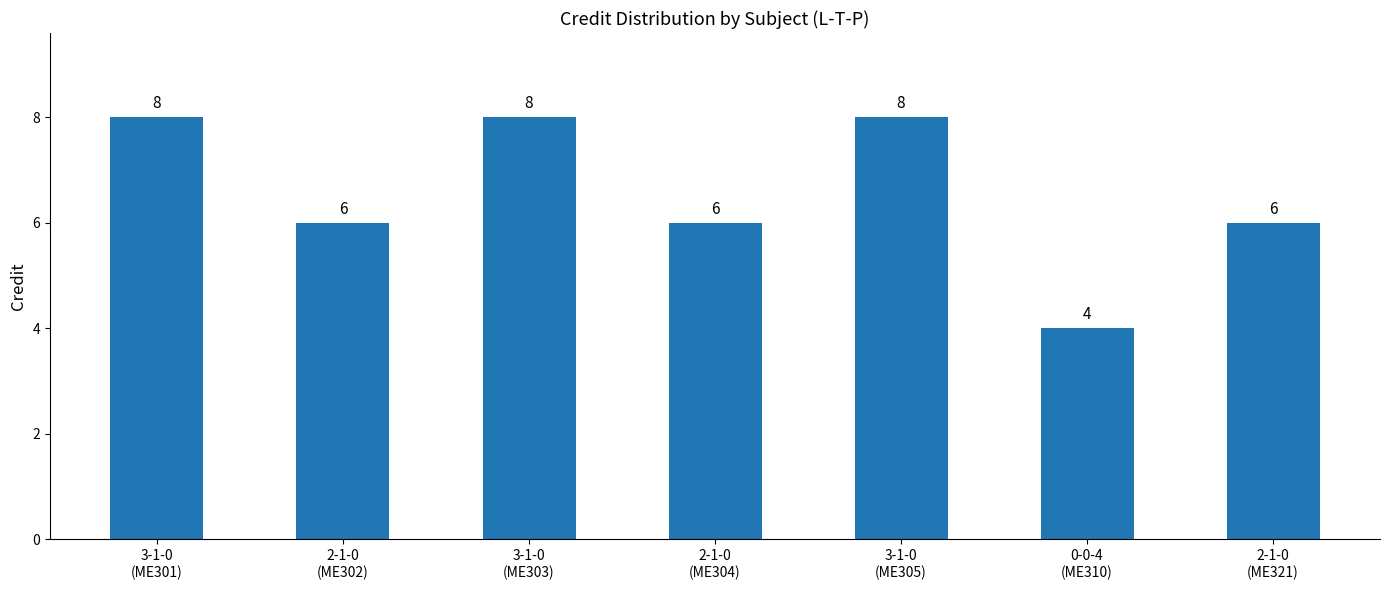

Reading right to left, what are all the values shown in this chart?

2-1-0
(ME321)=6	0-0-4
(ME310)=4	3-1-0
(ME305)=8	2-1-0
(ME304)=6	3-1-0
(ME303)=8	2-1-0
(ME302)=6	3-1-0
(ME301)=8